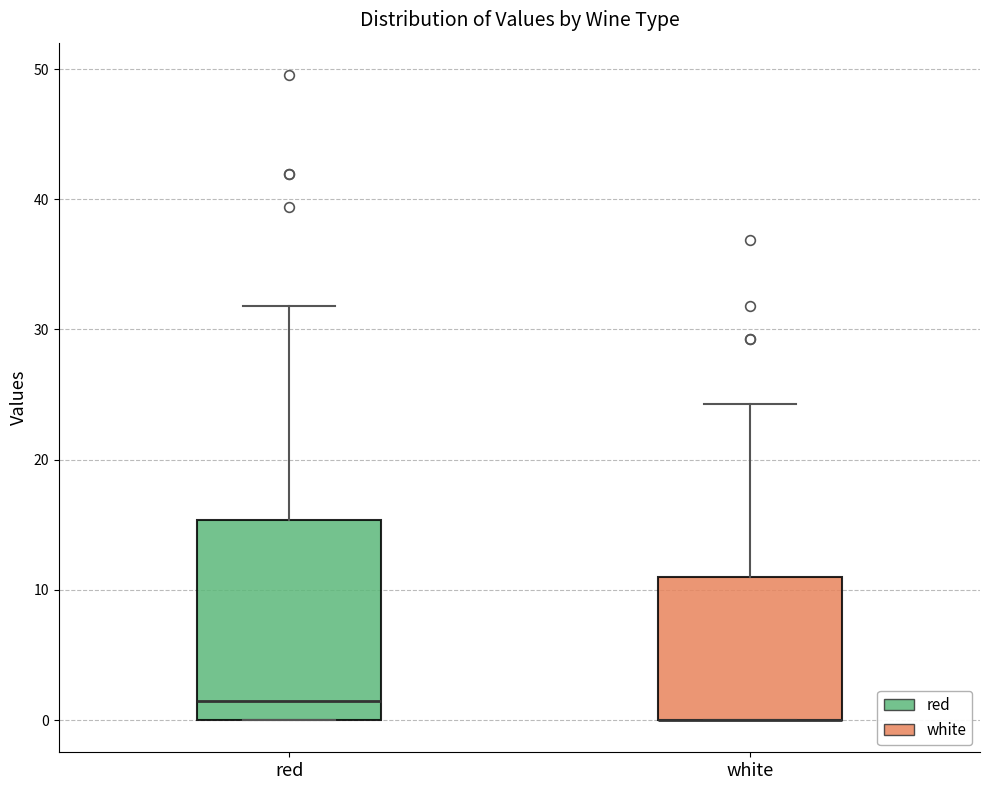

Which box is the tallest, from its lower edge to its upper edge?

red